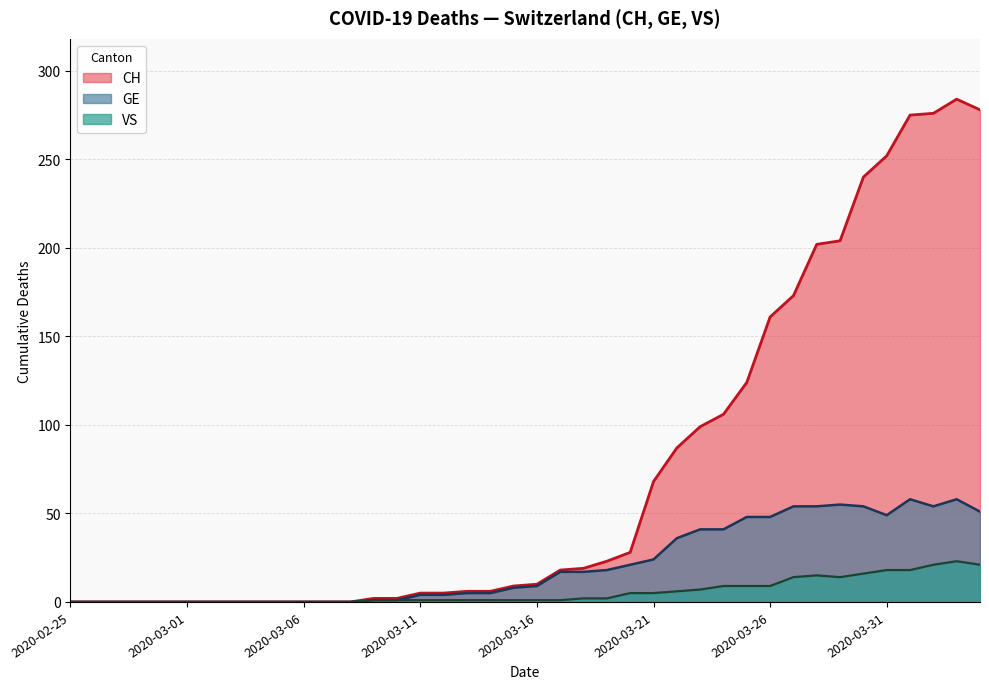

True or false: CH has more than 2 points higher than both neighbors.

False